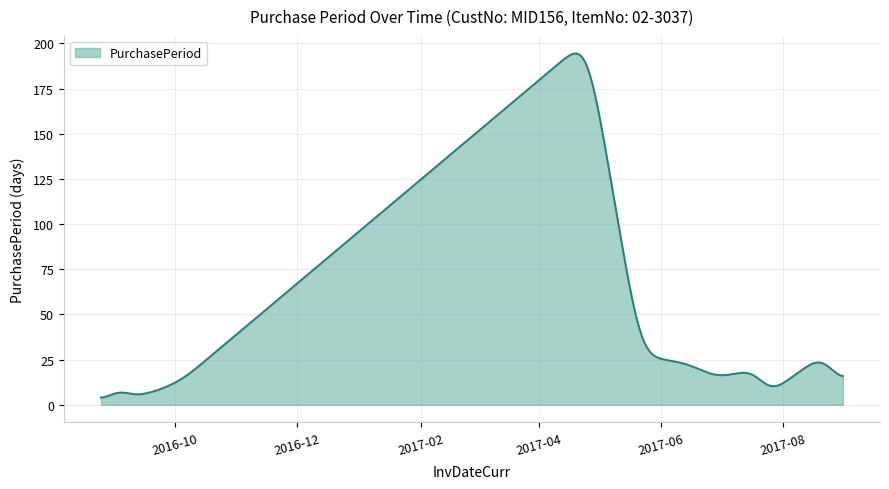

What is the maximum value shown in the chart?

194.4